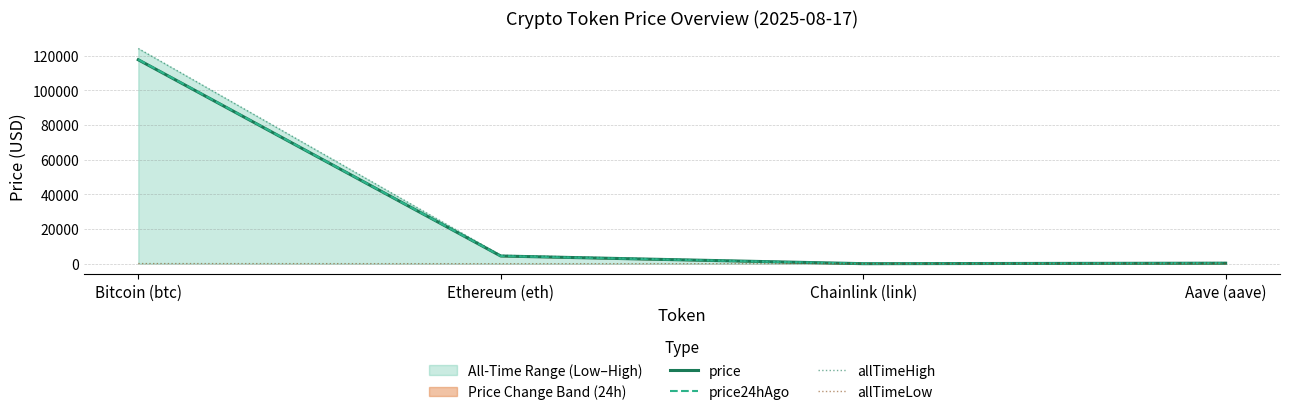

What is the sum of all price24hAgo values?

122522.0